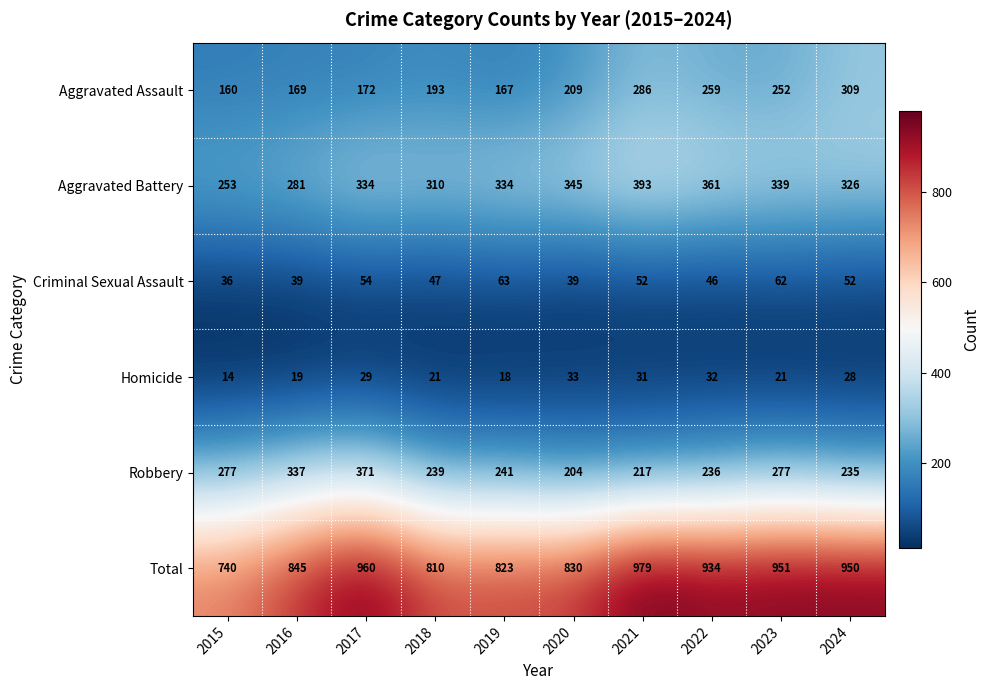

What is the difference between the maximum and minimum values in the Aggravated Battery series?

140